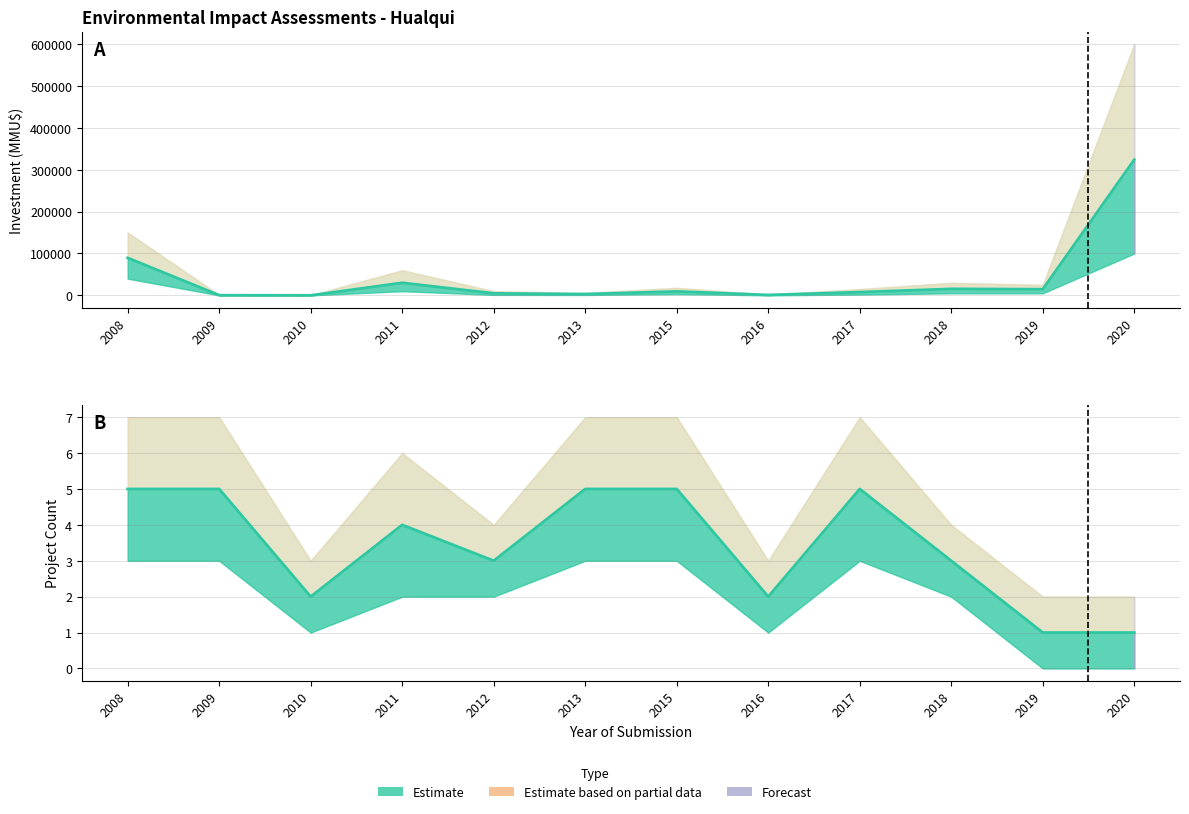

Reading left to right, transcribe all the data shown in this chart.

Project Count: 5	5	2	4	3	5	5	2	5	3	1	1
Investment (MMU$): 89500	377	0	30043	4800	2994	9450	976	7783	15486	14646	324020